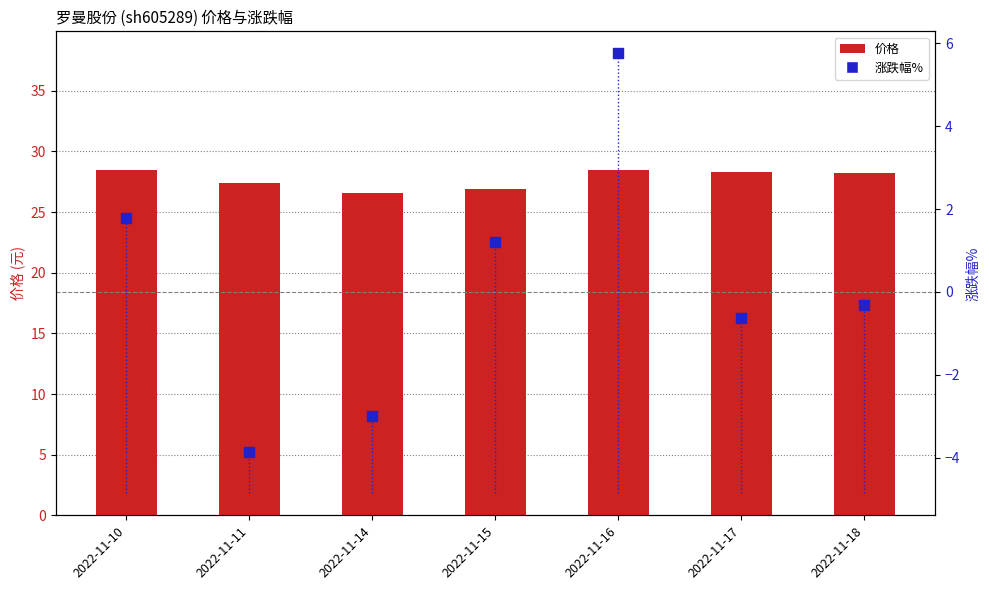

Which series contains the highest Y value?

价格